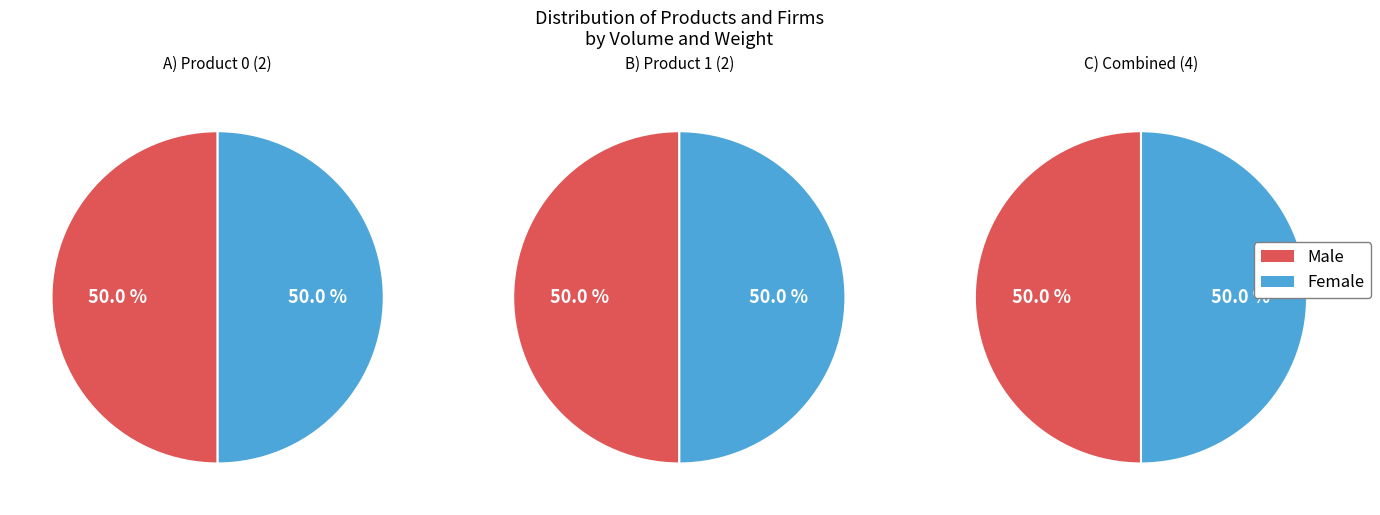

True or false: 0 accounts for 99% of the total.

False